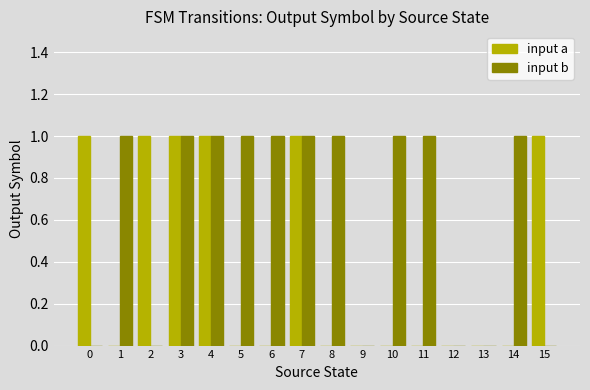

How many groups of bars are there?

16